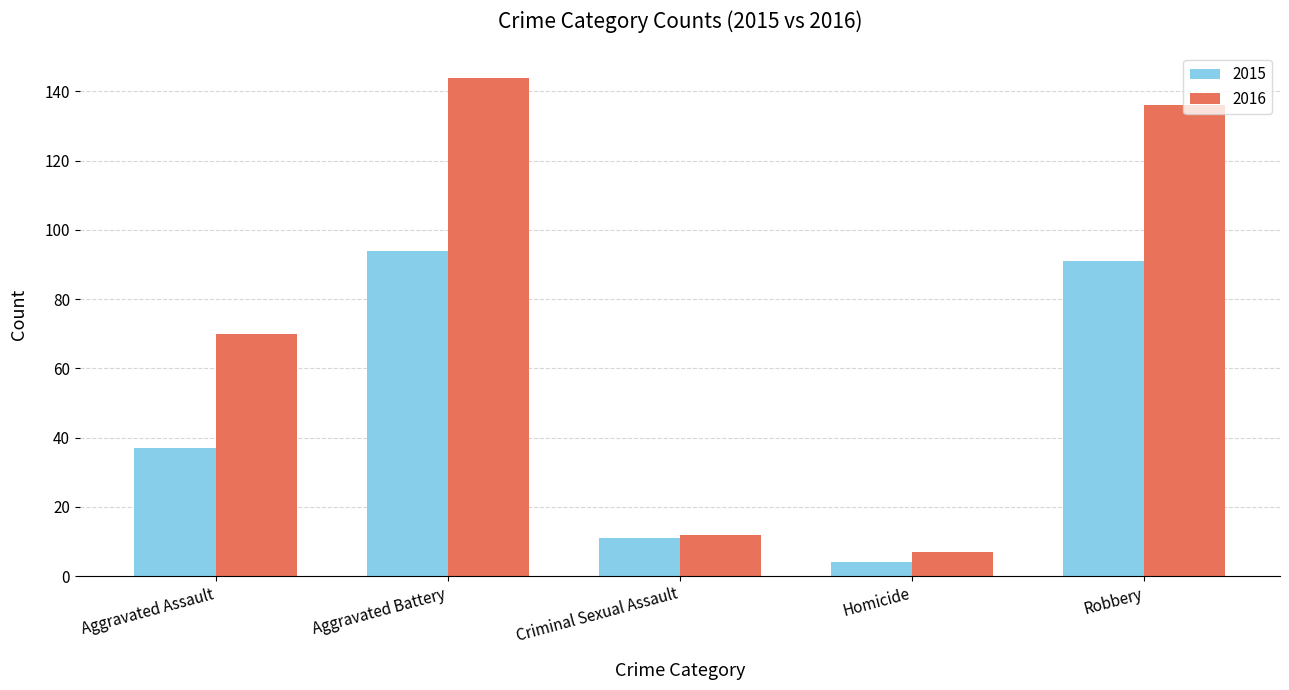

Where is 2016 nearest to the value 75?

Aggravated Assault